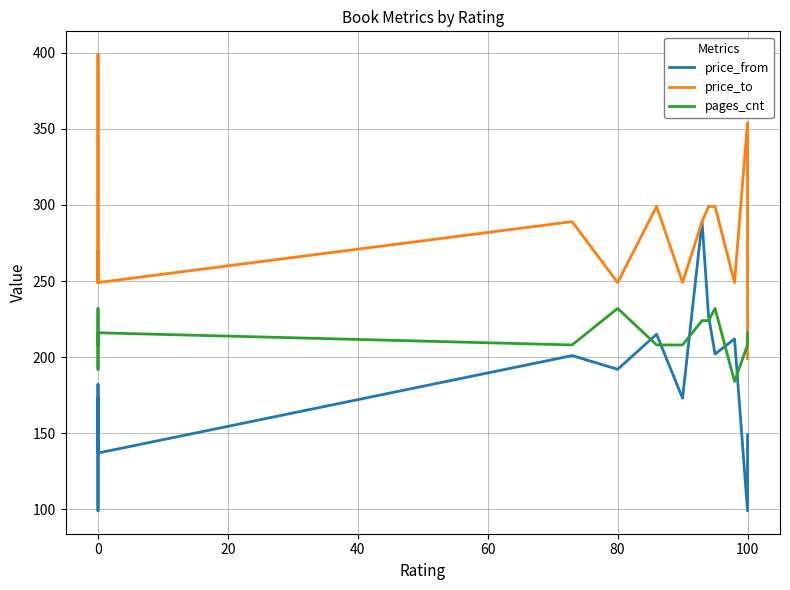

How many lines are shown in the chart?

3